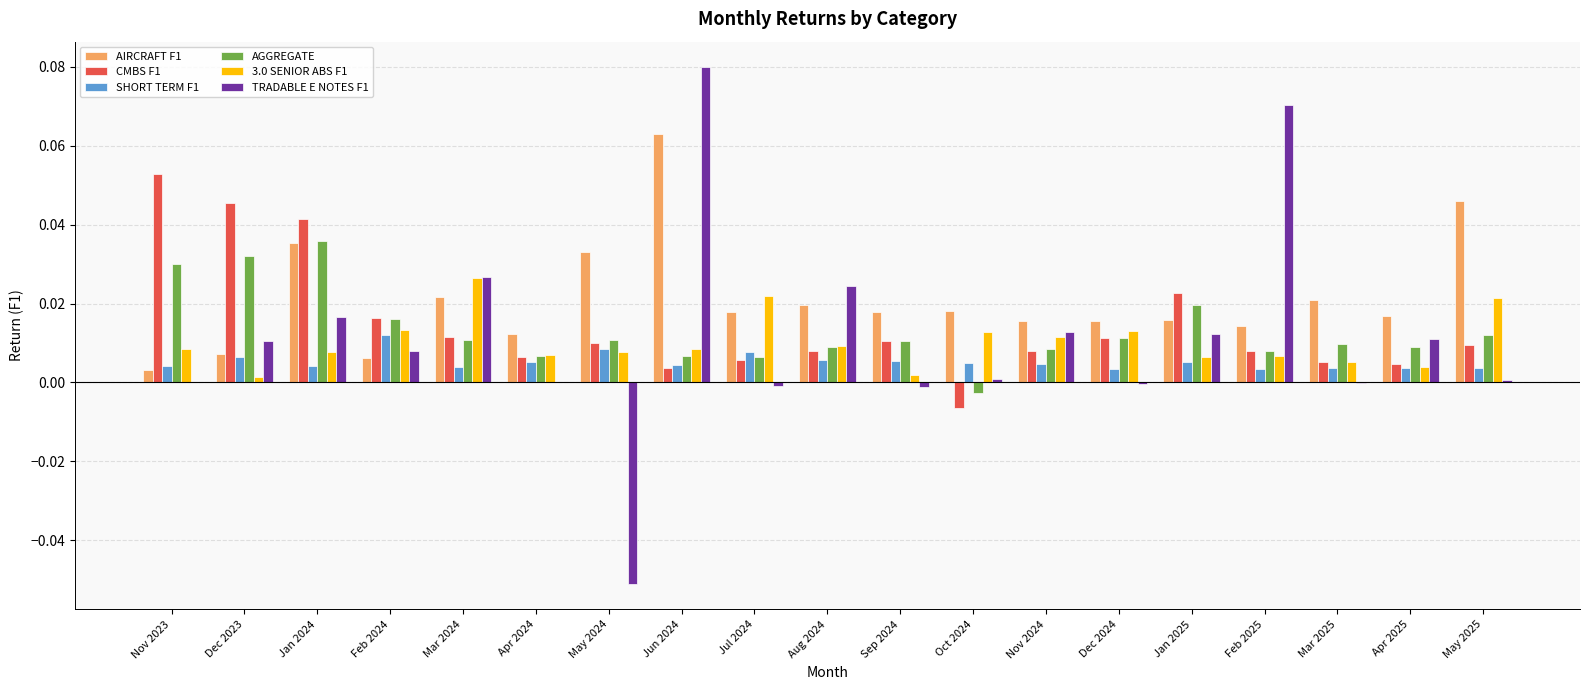

How many categories are shown in the chart?

19